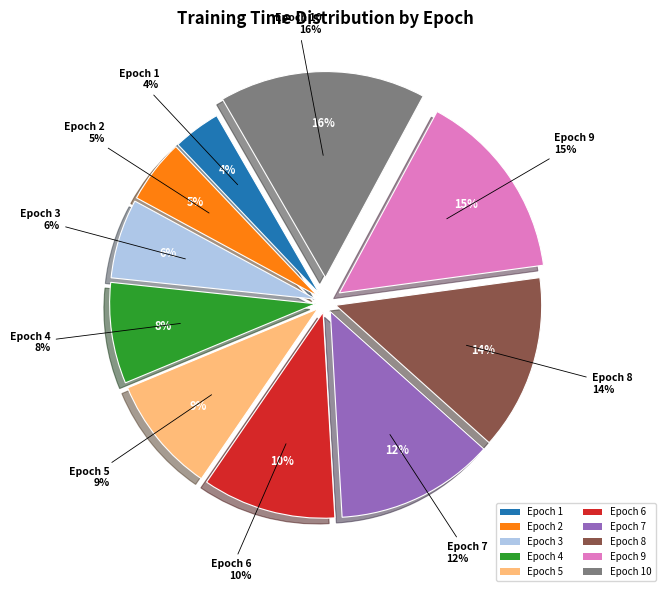

What is the largest slice in the pie chart?

Epoch 10